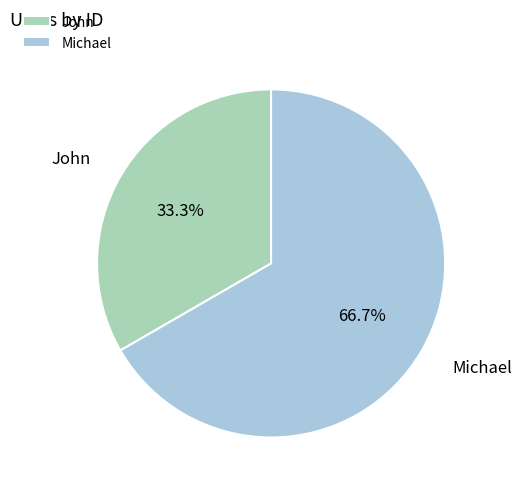

How much of the chart is everything except John?

66.7%